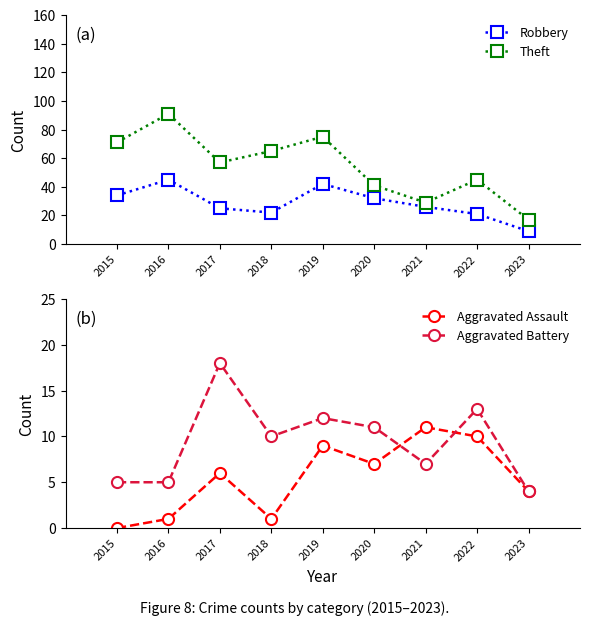

At how many categories does at least one series exceed 74?

2